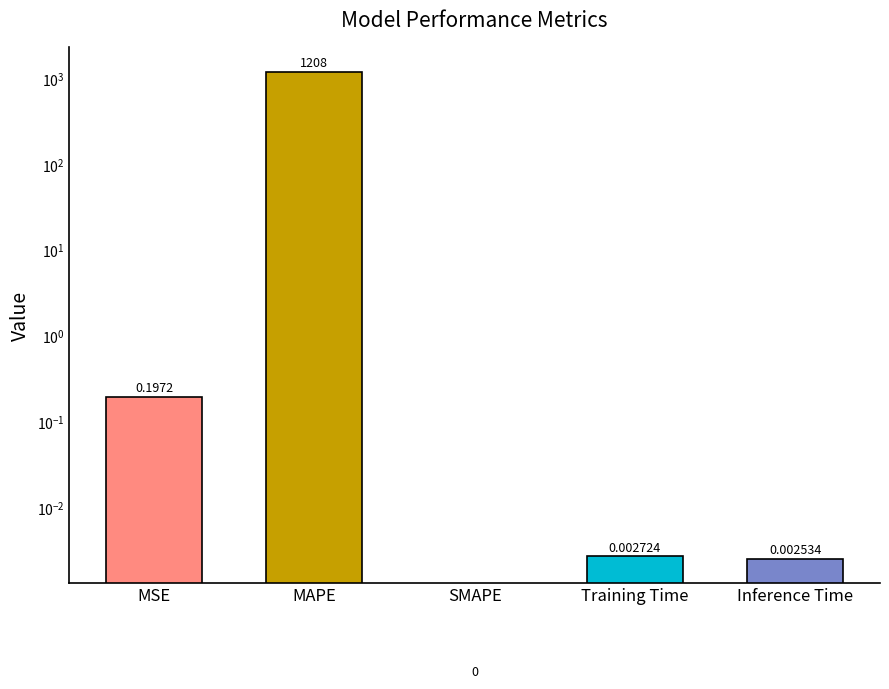

What is the average value?

241.7